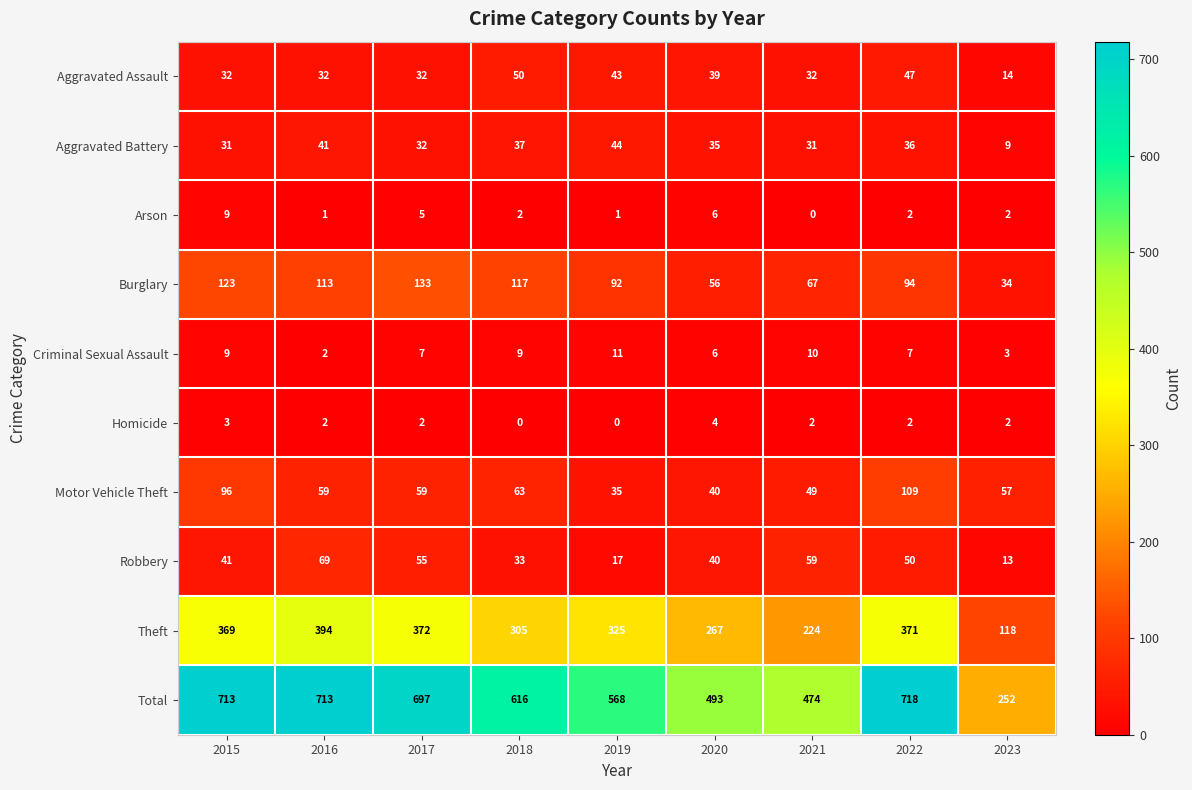

Count the Aggravated Assault values in the range 32 to 43.

6